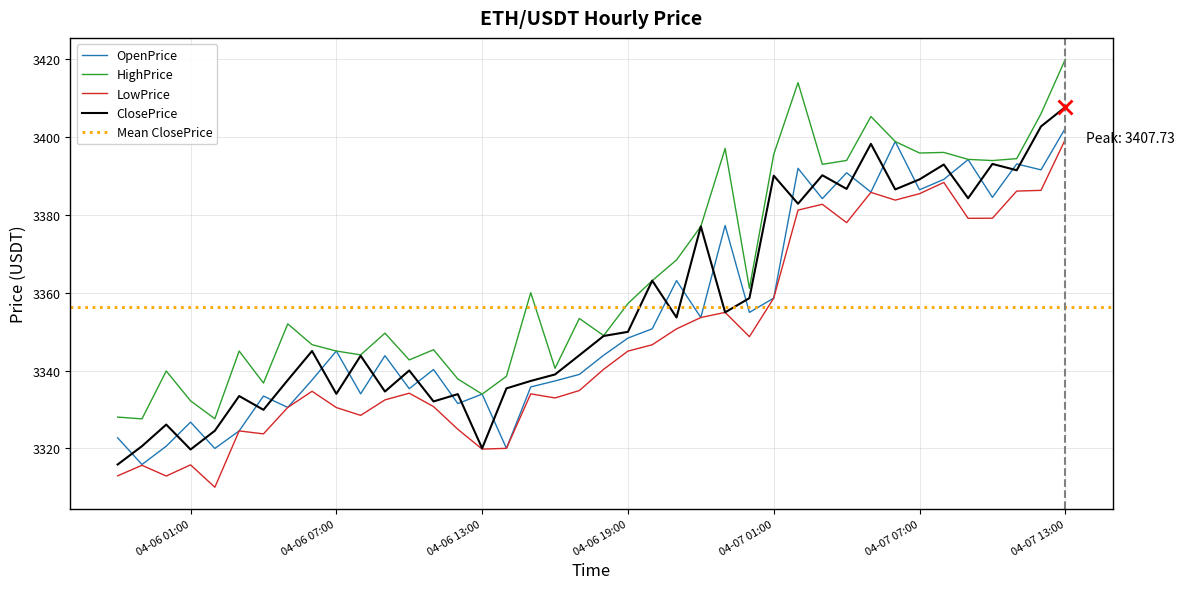

At which category is the sum across all series the highest?

04-07 13:00